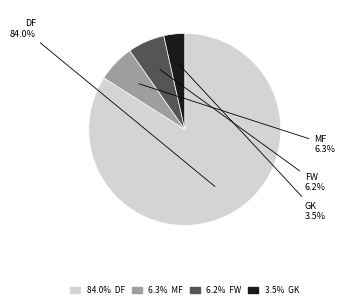

Does any single category account for the majority?

Yes